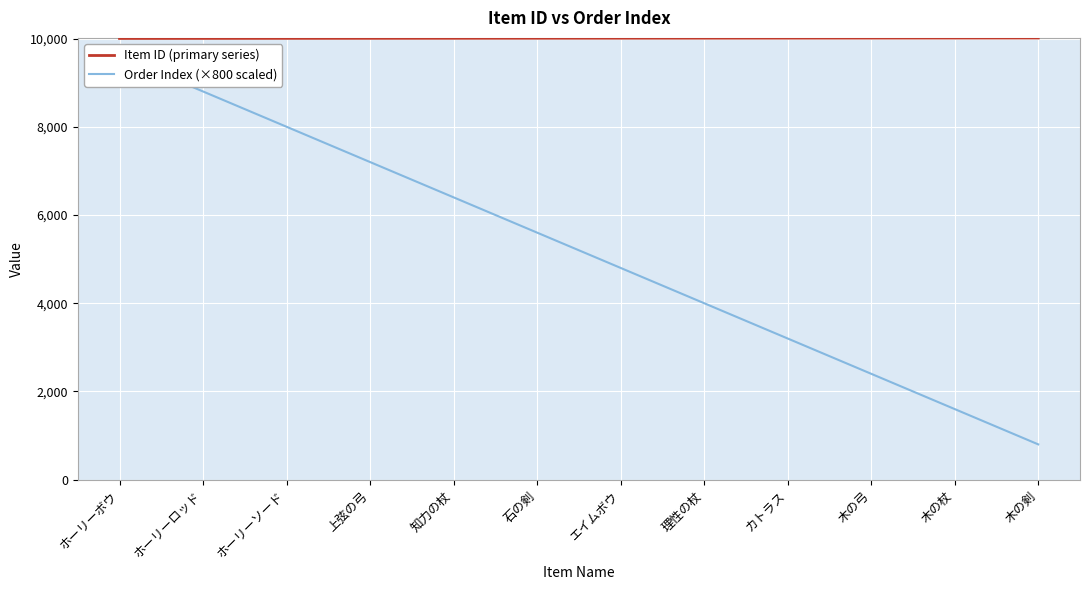

The Order Index (×800 scaled) series shows 4880 at カトラス. True or false?

False